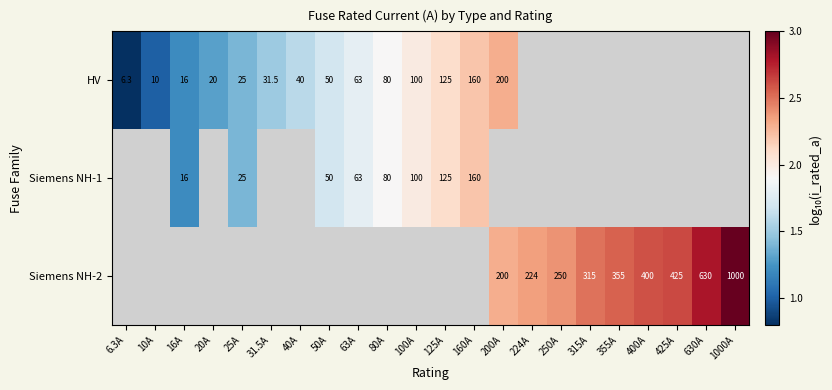

How many series are shown in this chart?

3